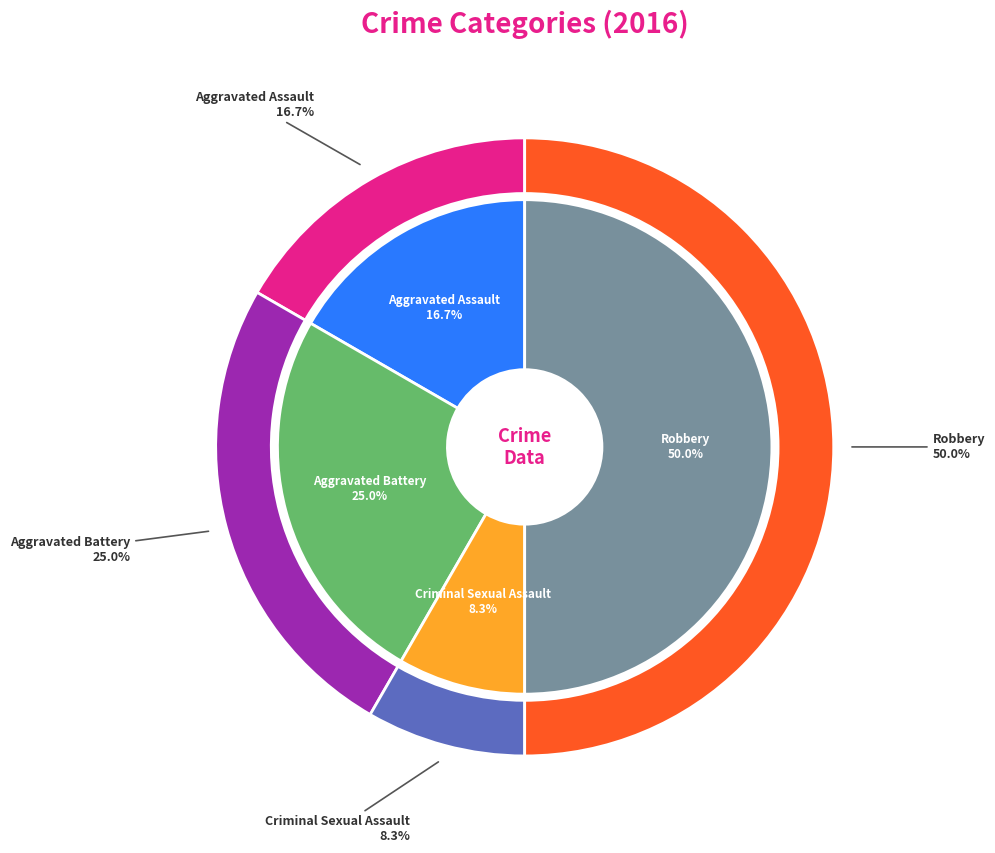

True or false: Criminal Sexual Assault accounts for 8% of the total.

True